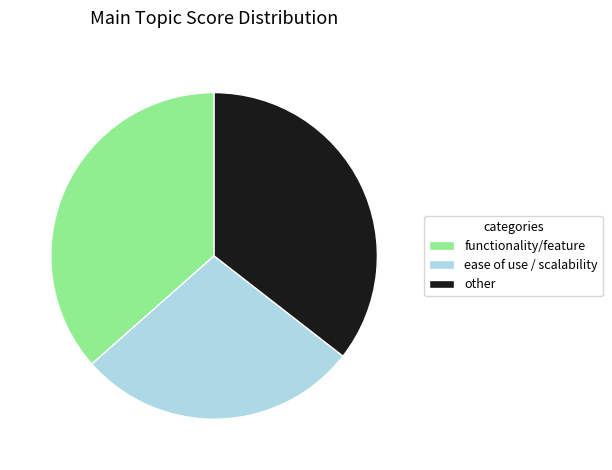

Between ease of use / scalability and other, which is larger?

other